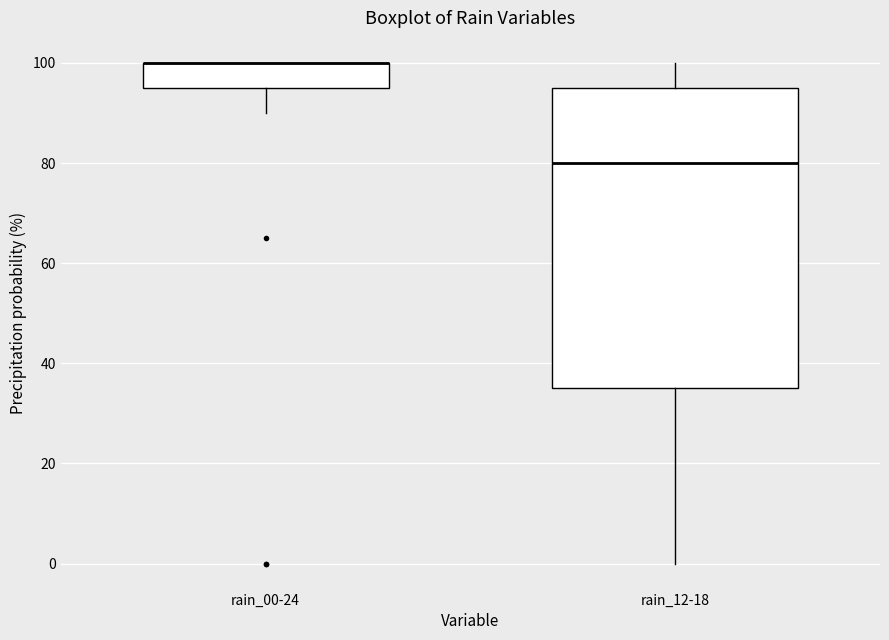

Reading left to right, read every box against the y-axis: the position of its median line, the range the box covers, and the ends of its whiskers. The values are not printed on the chart, so give them approximately, as read against the axis.

rain_00-24: median 100 (drawn on the box's upper edge), box 96 to 100, whiskers 90 to 100
rain_12-18: median 80, box 36 to 96, whiskers 0 to 100